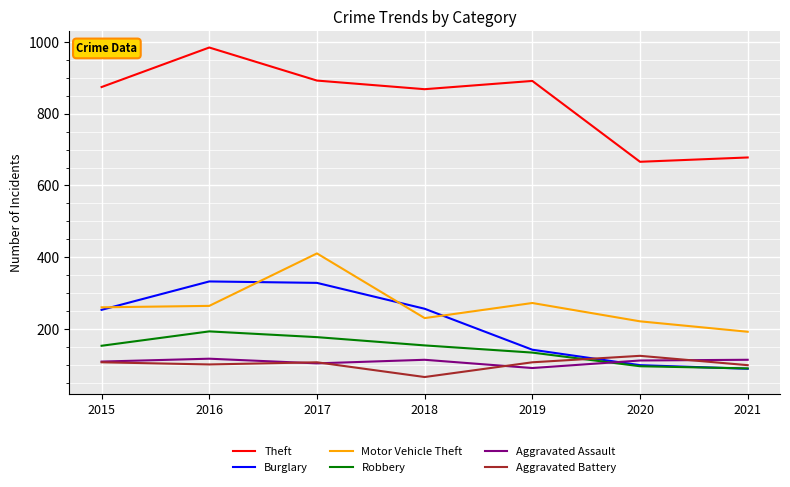

How many lines are shown in the chart?

6